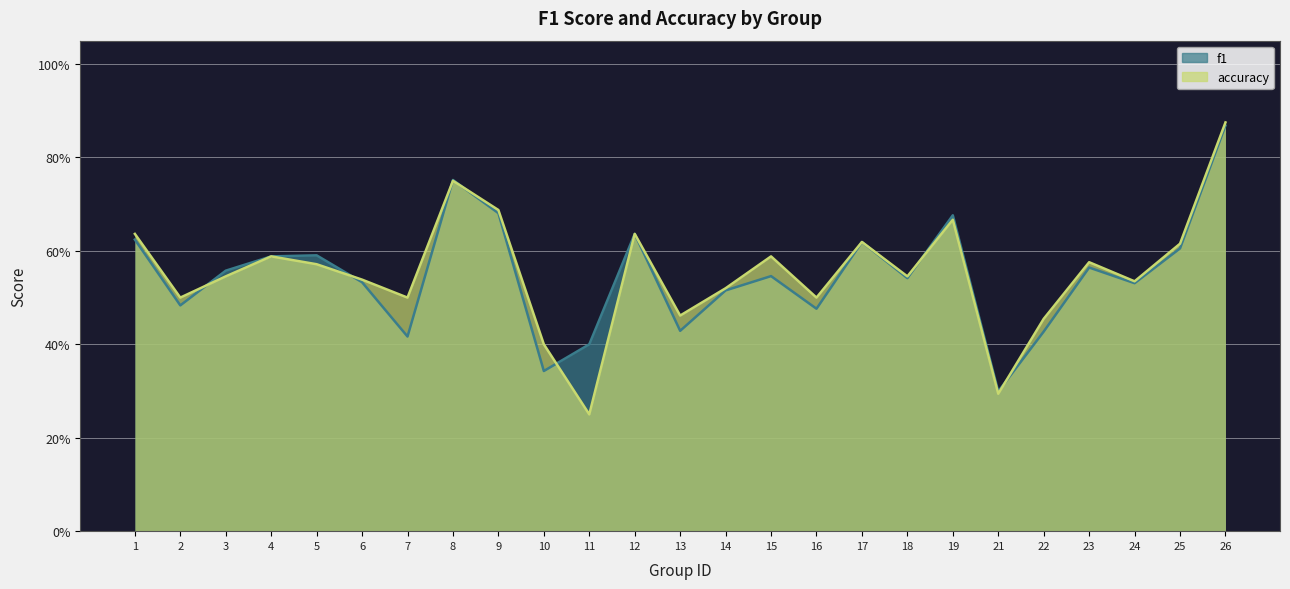

Reading left to right, transcribe all the data shown in this chart.

f1: 0.6	0.5	0.6	0.6	0.6	0.5	0.4	0.8	0.7	0.3	0.4	0.6	0.4	0.5	0.5	0.5	0.6	0.5	0.7	0.3	0.4	0.6	0.5	0.6	0.9
accuracy: 0.6	0.5	0.5	0.6	0.6	0.5	0.5	0.8	0.7	0.4	0.2	0.6	0.5	0.5	0.6	0.5	0.6	0.5	0.7	0.3	0.5	0.6	0.5	0.6	0.9